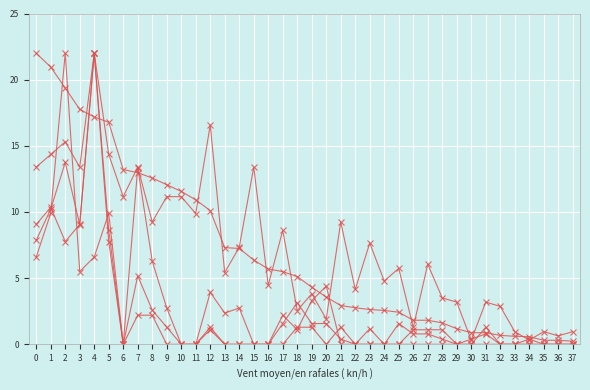

Reading left to right, what are all the values shown in this chart?

Points: 22.0	21.0	19.4	17.8	17.2	16.8	13.2	13.0	12.6	12.1	11.6	10.9	10.1	7.3	7.2	6.4	5.7	5.5	5.1	4.3	3.6	2.9	2.8	2.6	2.6	2.4	1.8	1.8	1.6	1.2	0.9	0.9	0.7	0.6	0.6	0.3	0.3	0.2
Medals: 6.6	9.9	22.0	5.5	6.6	9.9	0.0	2.2	2.2	0.0	0.0	0.0	1.1	0.0	0.0	0.0	0.0	2.2	1.1	3.3	4.4	0.0	0.0	0.0	0.0	0.0	1.1	1.1	1.1	0.0	0.0	0.0	0.0	0.0	0.0	0.0	0.0	0.0
Entries: 13.4	14.3	15.3	13.4	22.0	14.3	11.2	13.4	9.2	11.2	11.2	9.9	16.6	5.4	7.3	13.4	4.5	8.6	2.6	3.8	1.9	9.2	4.1	7.7	4.8	5.7	1.3	6.1	3.5	3.2	0.3	3.2	2.9	1.0	0.3	1.0	0.6	1.0
col_4: 7.9	10.2	13.8	9.0	22.0	8.6	0.0	13.4	6.3	2.8	0.0	0.0	3.9	2.4	2.8	0.0	0.0	1.6	3.1	1.6	1.6	0.4	0.0	1.2	0.0	1.6	0.8	0.8	0.4	0.0	0.4	0.8	0.0	0.0	0.4	0.0	0.0	0.0
col_3: 9.1	10.4	7.8	9.1	22.0	7.8	0.0	5.2	2.6	1.3	0.0	0.0	1.3	0.0	0.0	0.0	0.0	0.0	1.3	1.3	0.0	1.3	0.0	0.0	0.0	0.0	0.0	0.0	0.0	0.0	0.0	1.3	0.0	0.0	0.0	0.0	0.0	0.0